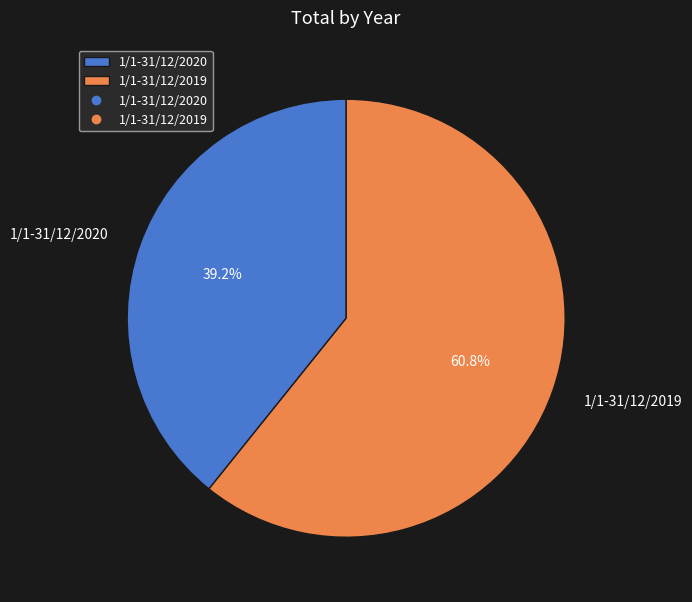

What percentage is the 1/1-31/12/2020 slice, to the nearest percent?

39%